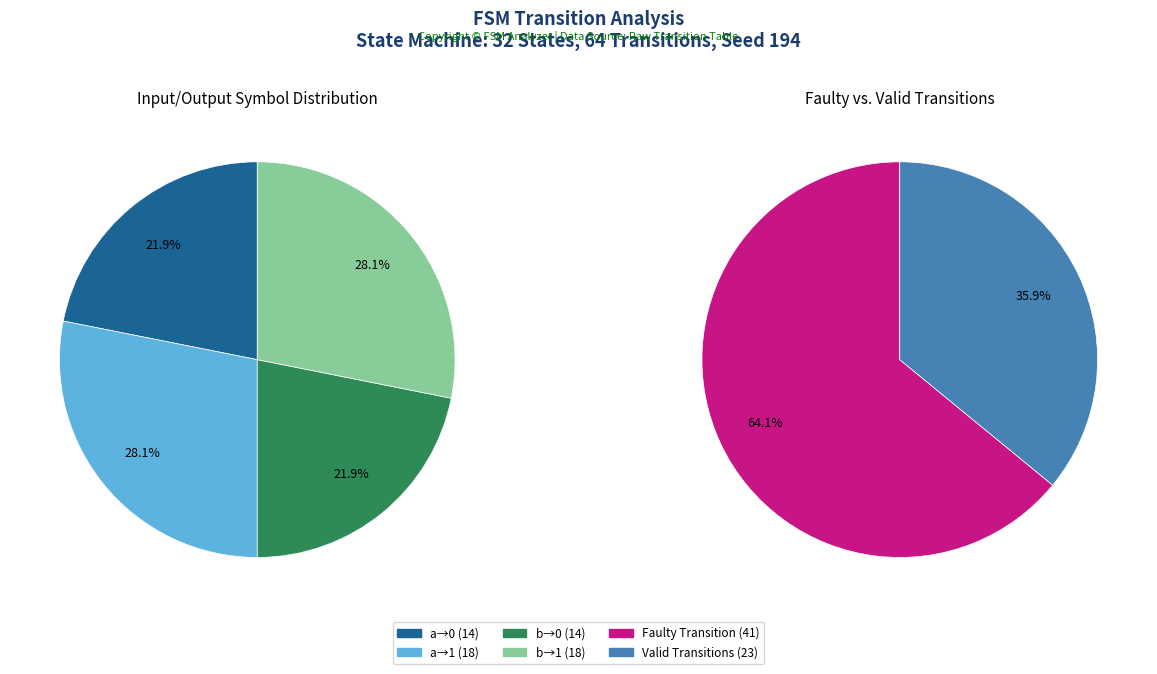

To the nearest percent, what is the difference between the output_symbol=0, input=a and output_symbol=1, input=b slice percentages?

6%